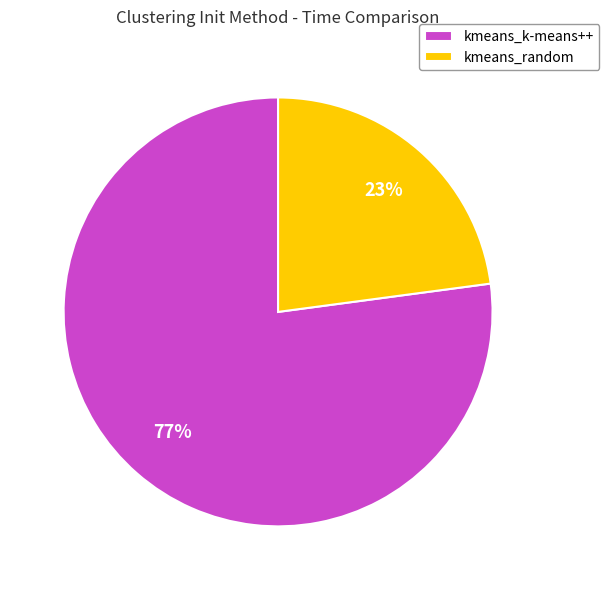

Is kmeans_random the majority of the pie?

No